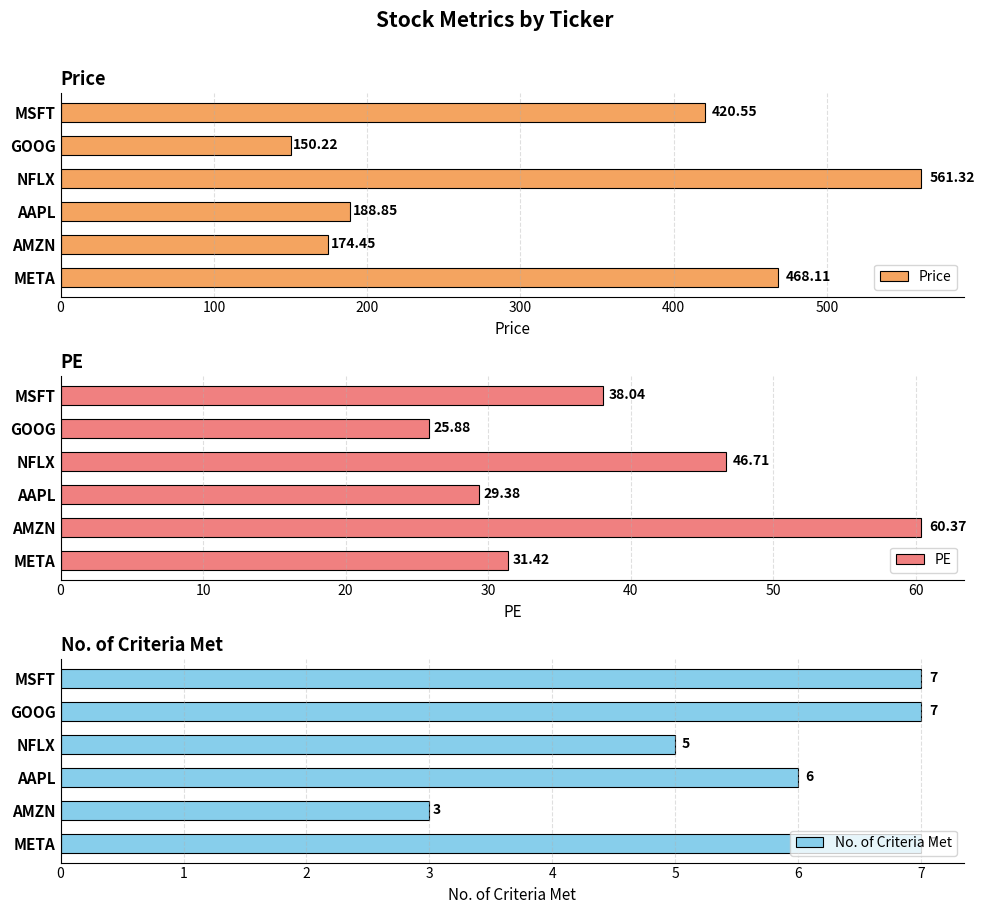

What is the difference between the maximum and minimum values in the Price series?

411.1